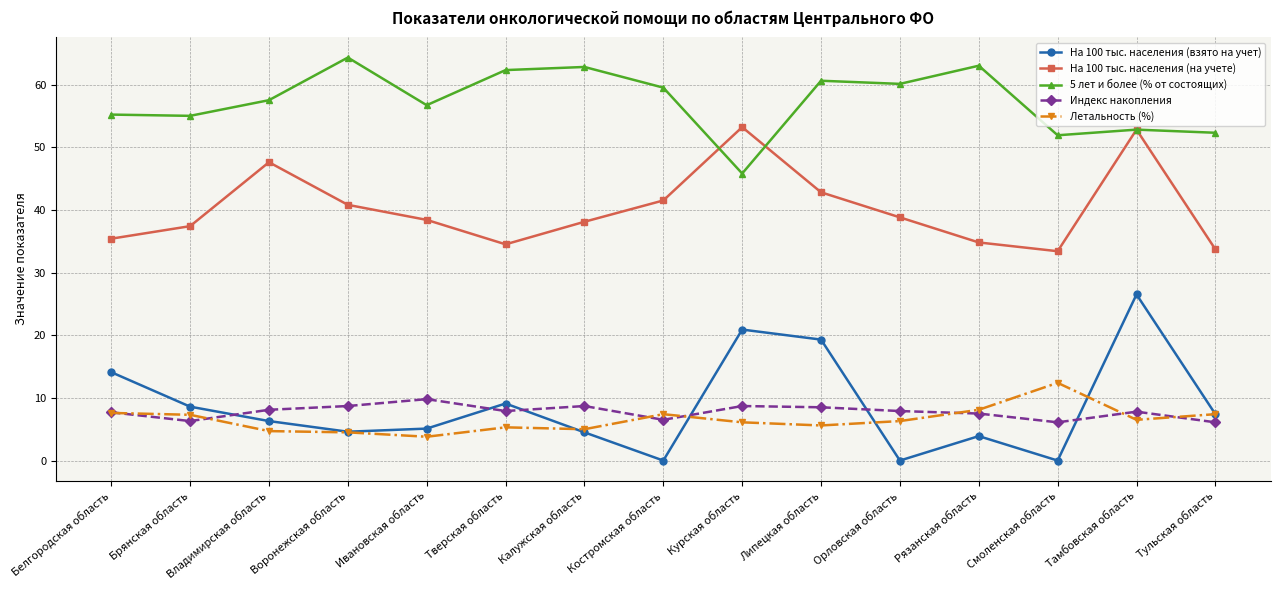

What is the sum of the На 100 тыс. населения (на учете) values at Смоленская область and Воронежская область?

74.2